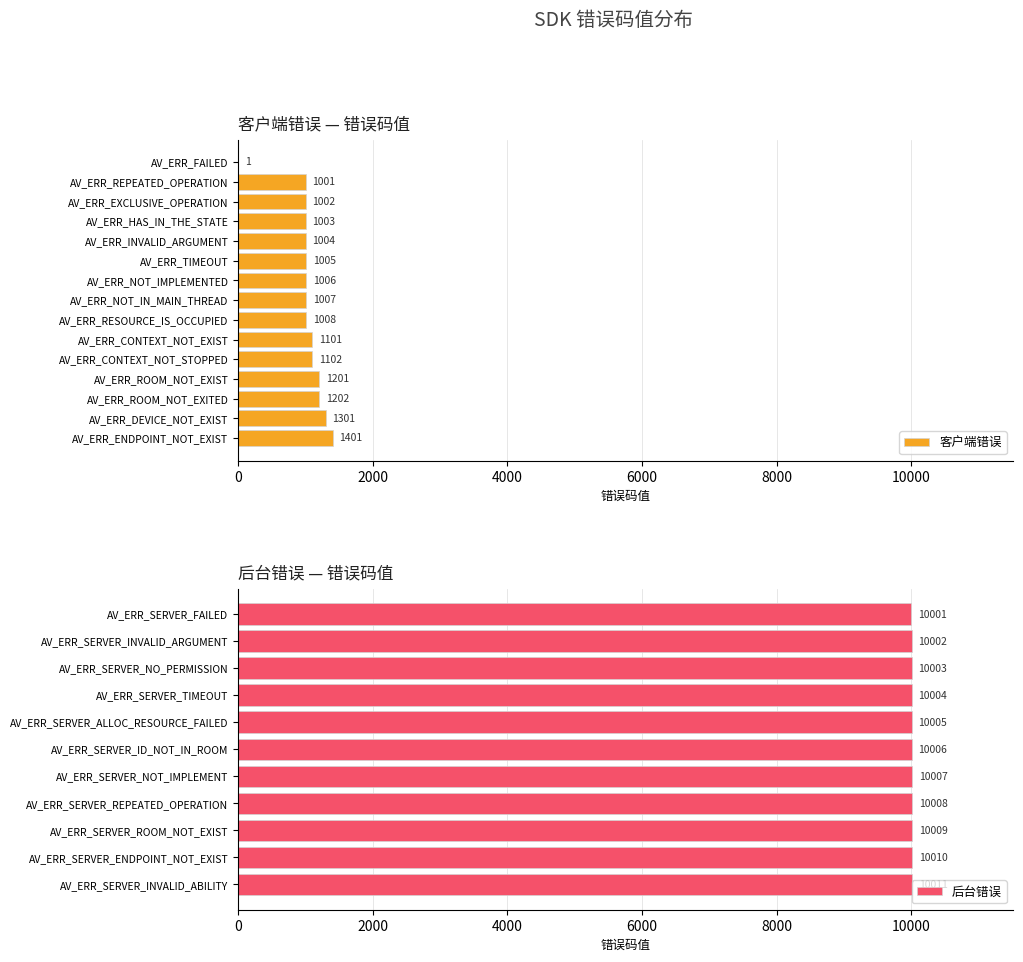

List the series in order of their overall mean, lowest first.

客户端错误, 后台错误